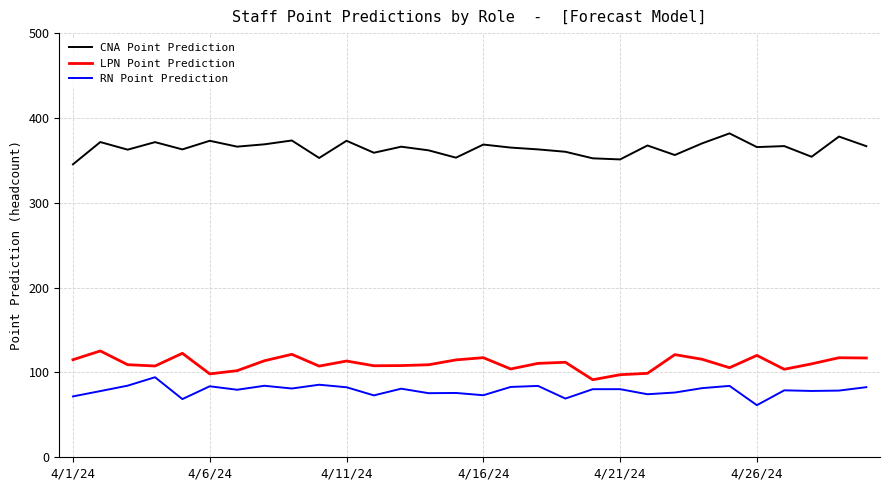

Rank the series by their maximum value, from lowest to highest.

RN Point Prediction, LPN Point Prediction, CNA Point Prediction